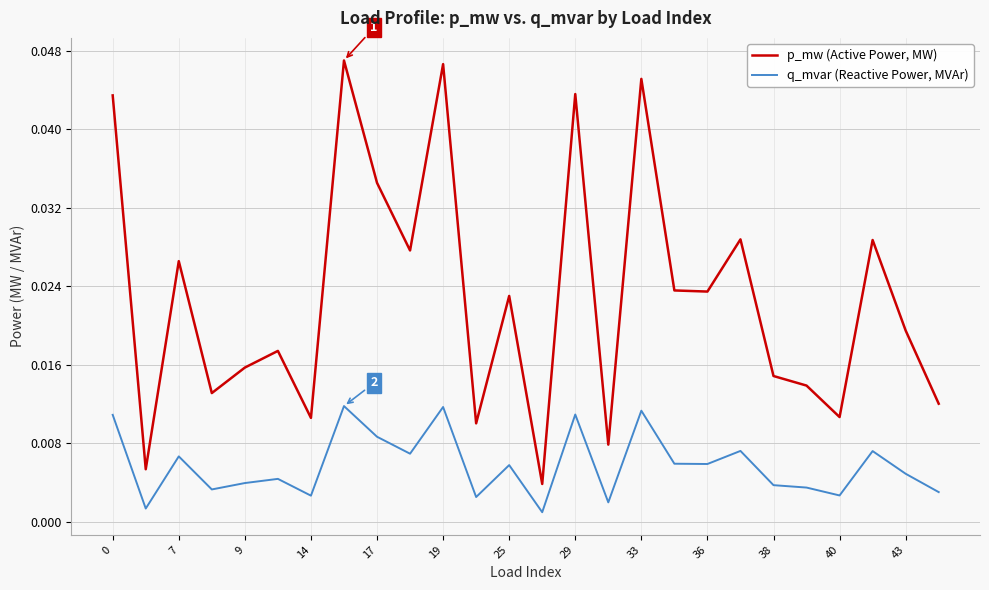

Which series has the largest range (max minus min)?

p_mw (Active Power, MW)